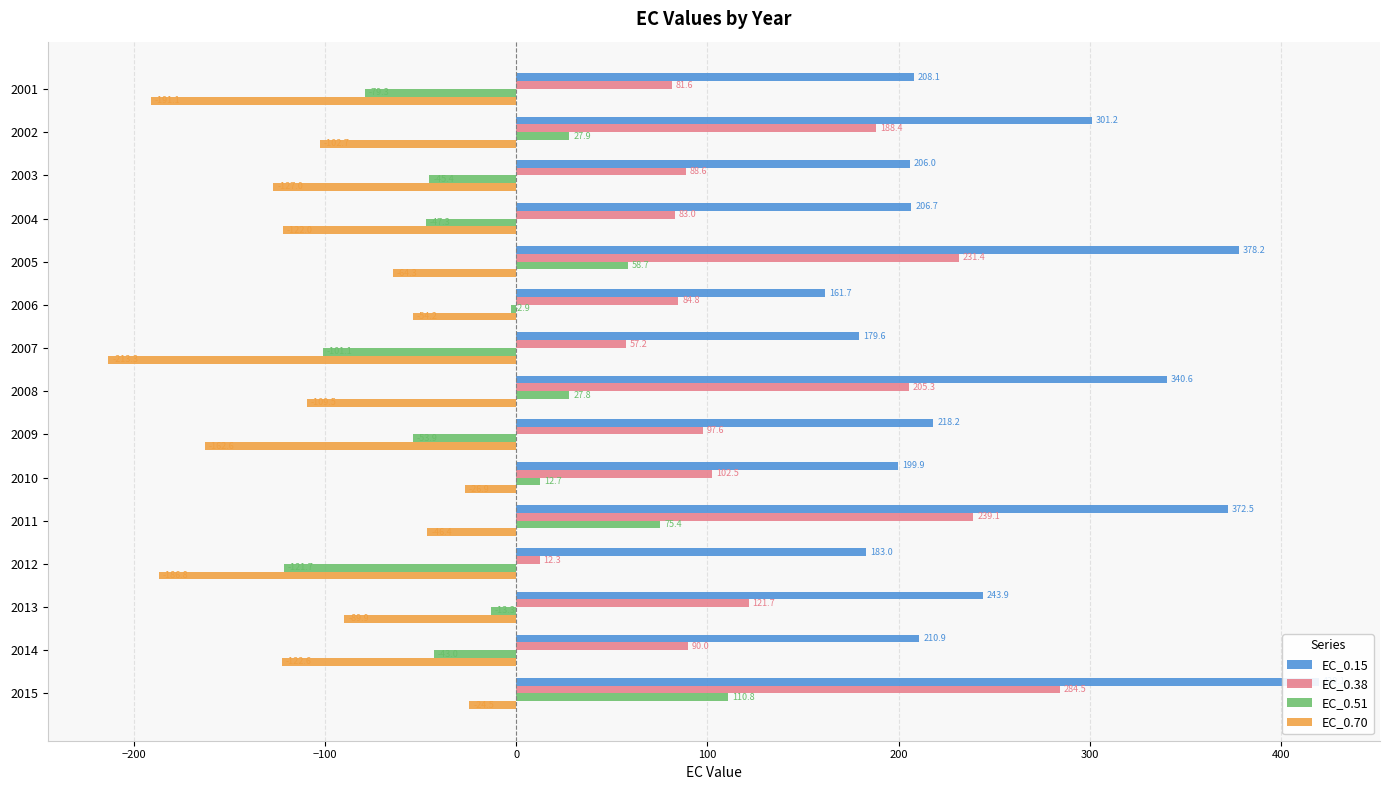

How many data points does each series have?

15